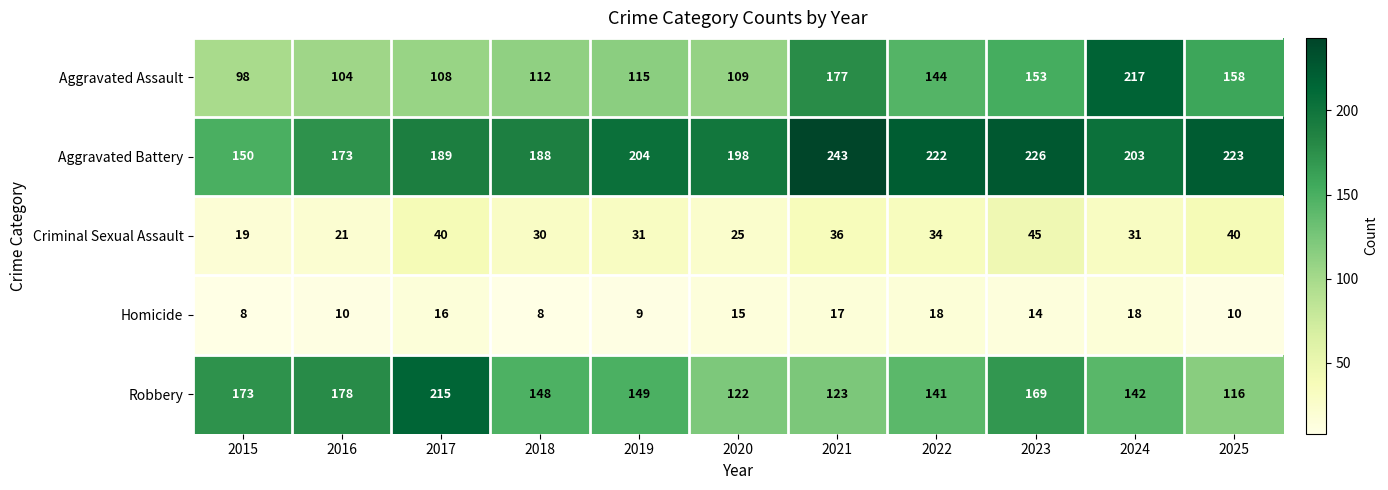

What value does the Robbery series have at 2017, to the nearest 10?

220